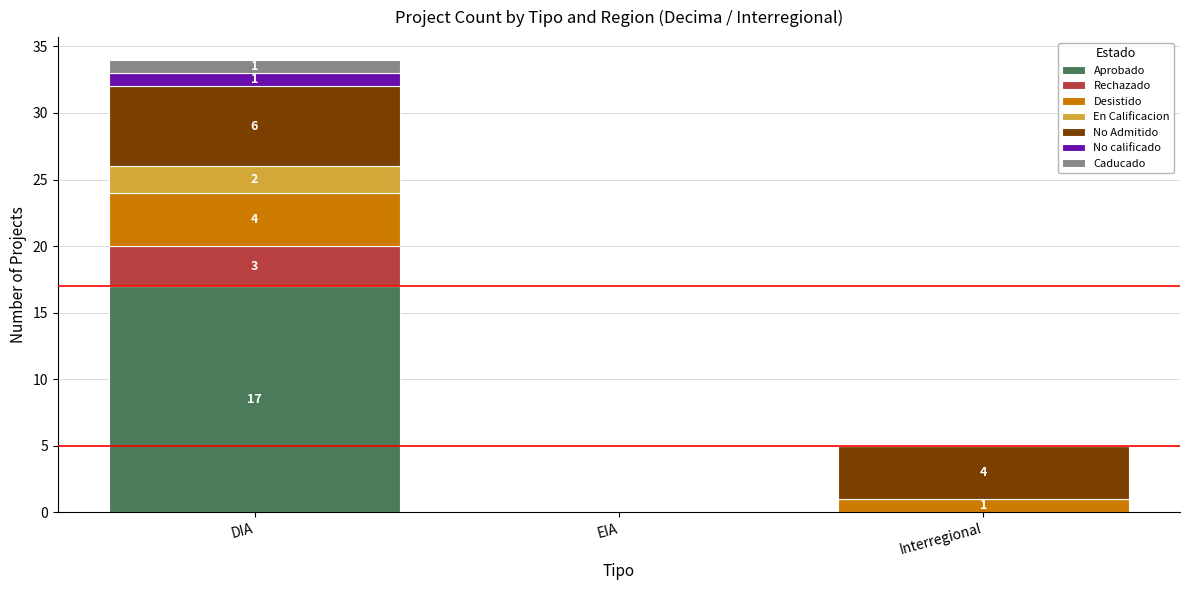

The Aprobado series shows 0 at Interregional. True or false?

True